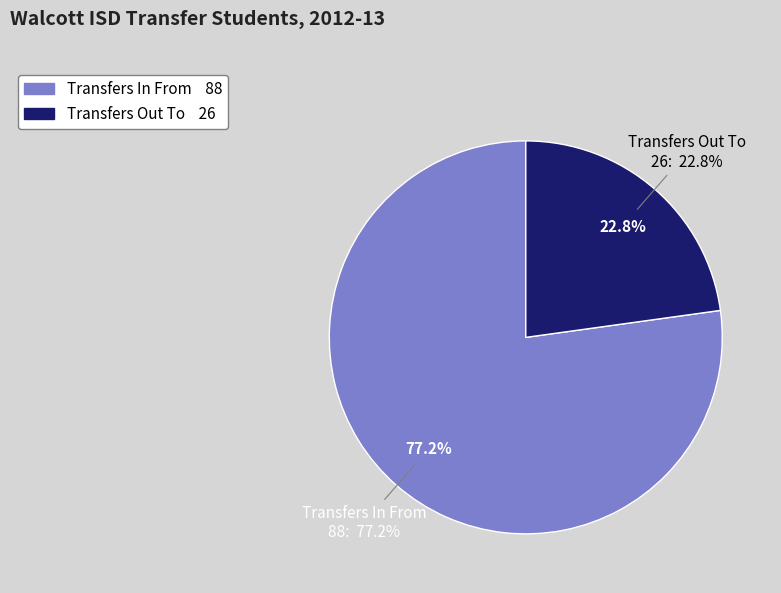

To the nearest percent, what is the combined percentage of Transfers Out To and Transfers In From?

100%